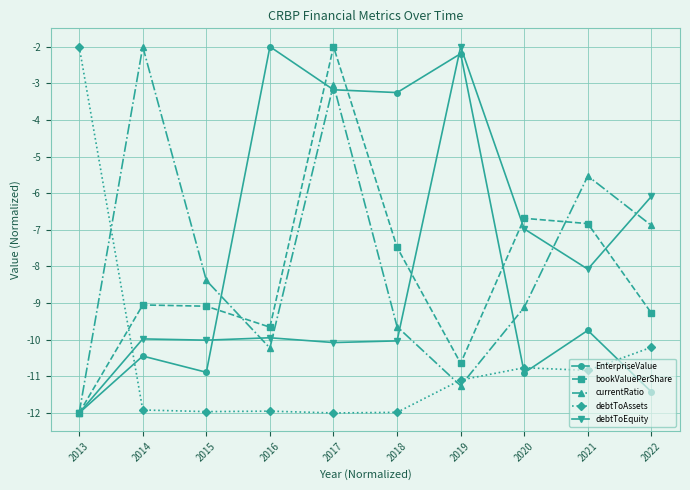

In EnterpriseValue, how many points are higher than both neighbors (excluding endpoints)?

4